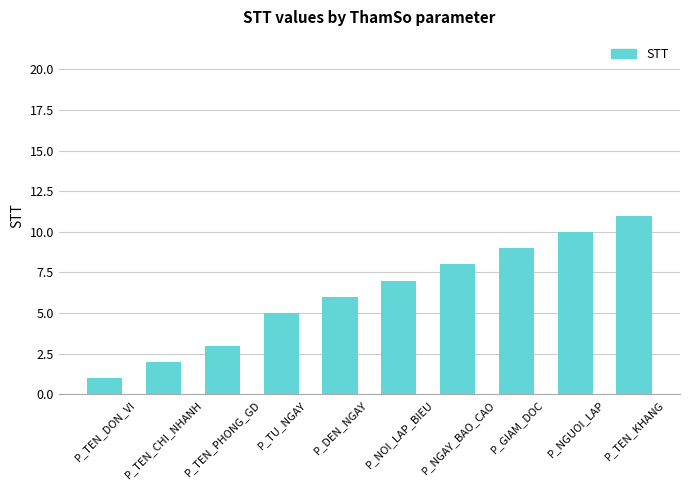

What is the value of the 1st bar from the left?

1